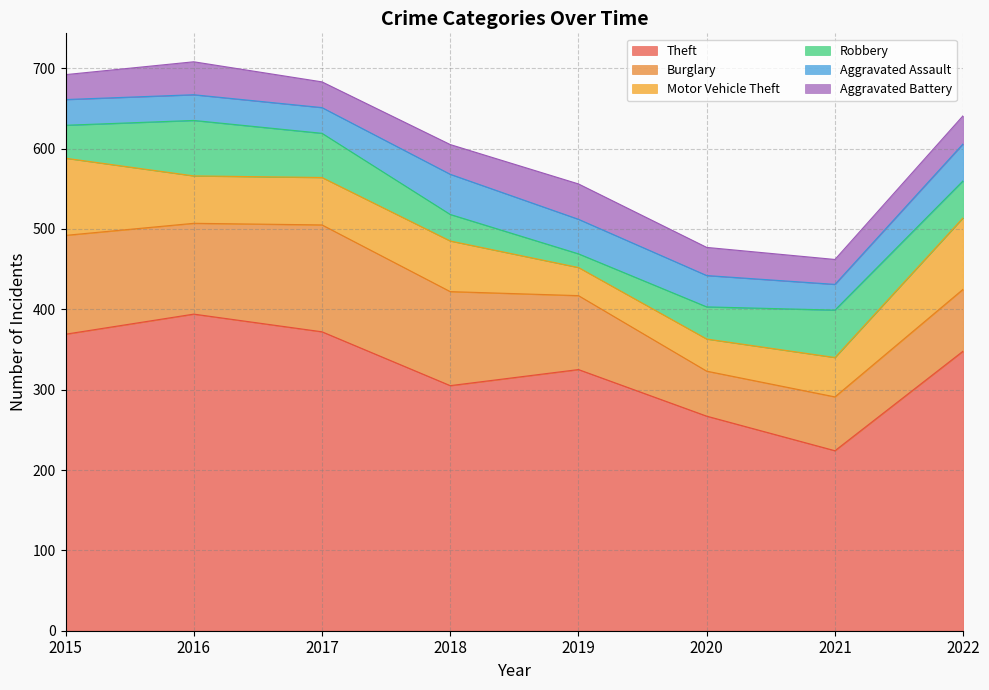

At which category does Robbery reach its first local valley?

2019